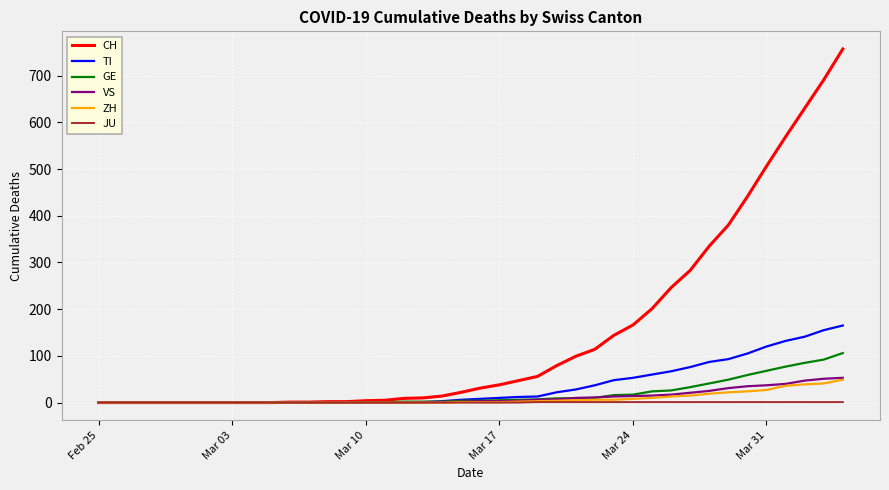

At how many categories does at least one series exceed 589?

3